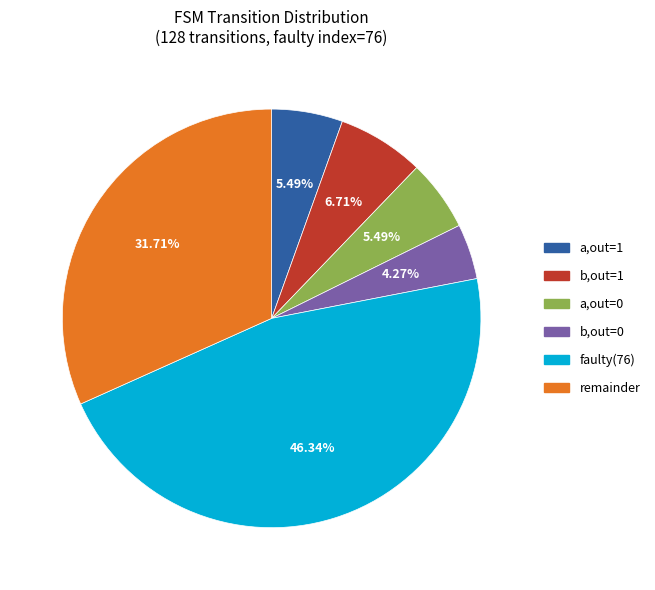

Is there a majority slice in this chart?

No